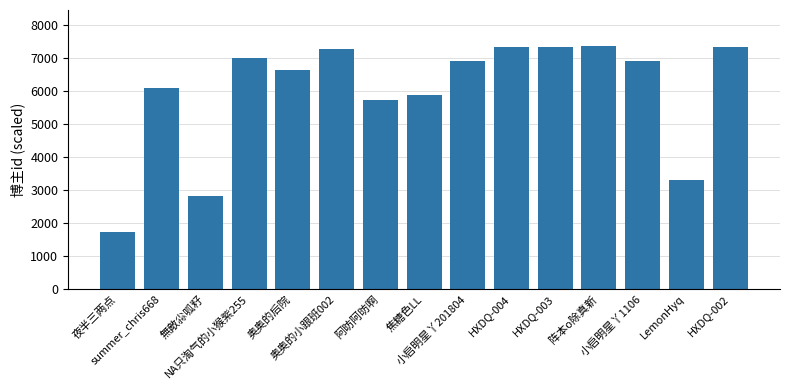

How many bars are there in total?

15